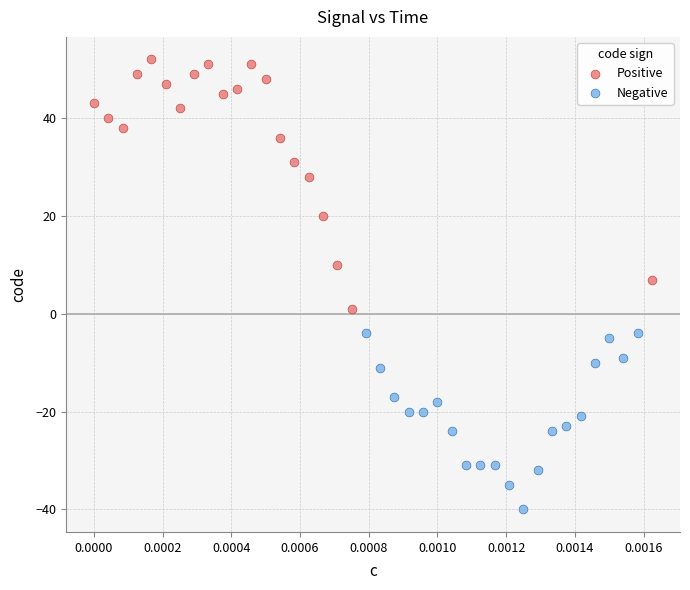

Which series has the largest Y range (max minus min)?

Positive